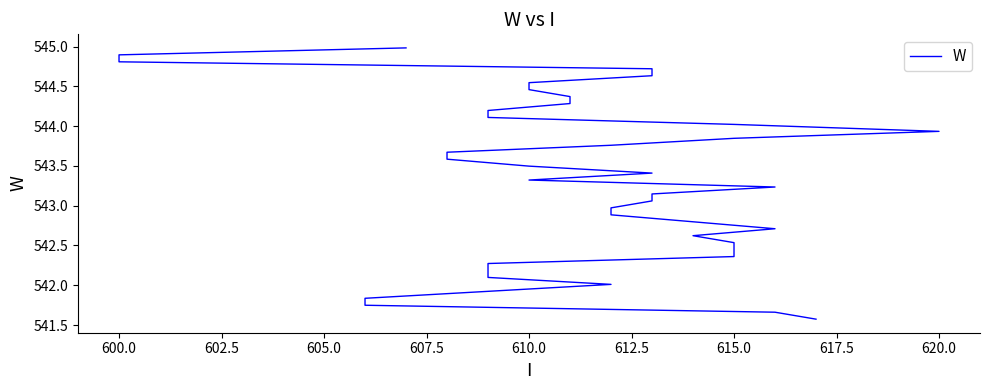

Reading right to left, transcribe all the data shown in this chart.

545.0	544.9	544.8	544.7	544.6	544.5	544.5	544.4	544.3	544.2	544.1	544.0	543.9	543.8	543.8	543.7	543.6	543.5	543.4	543.3	543.2	543.1	543.1	543.0	542.9	542.8	542.7	542.6	542.5	542.4	542.4	542.3	542.2	542.1	542.0	541.9	541.8	541.7	541.7	541.6